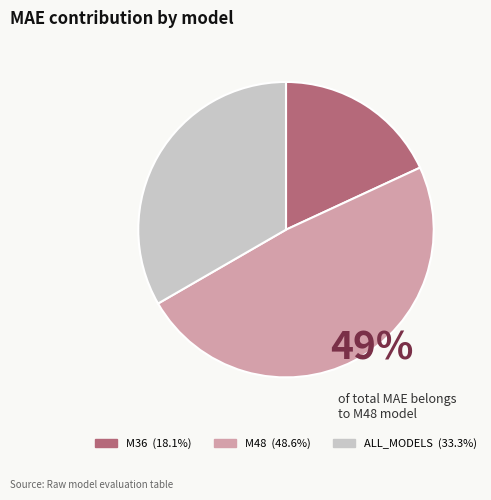

Rank the categories by value from highest to lowest.

M48, ALL_MODELS, M36